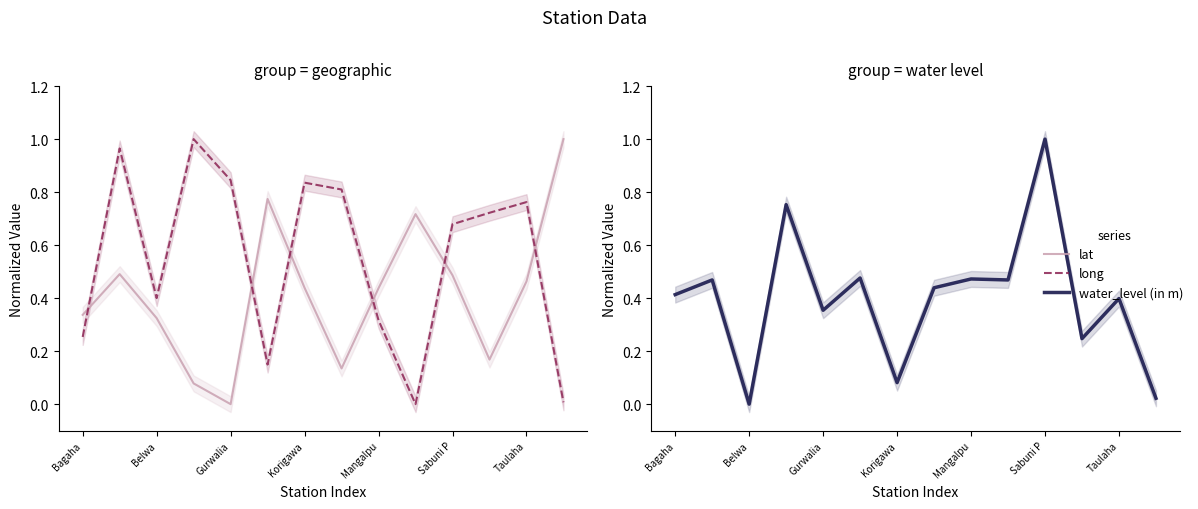

The value of lat at Gurwalia is 0.6. True or false?

False